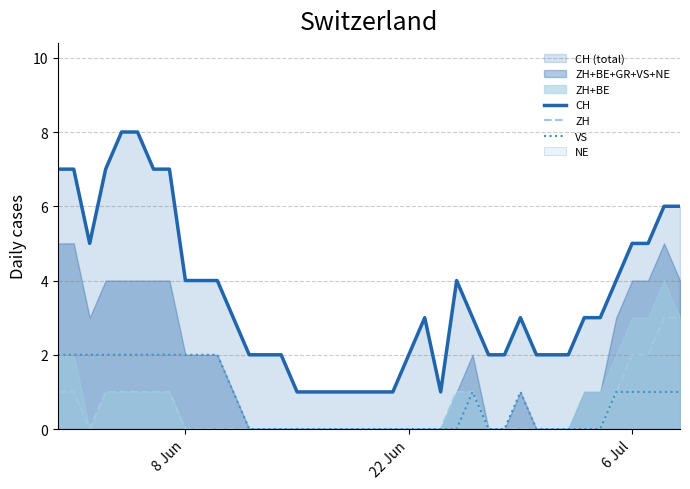

Which series has the widest spread of values?

CH